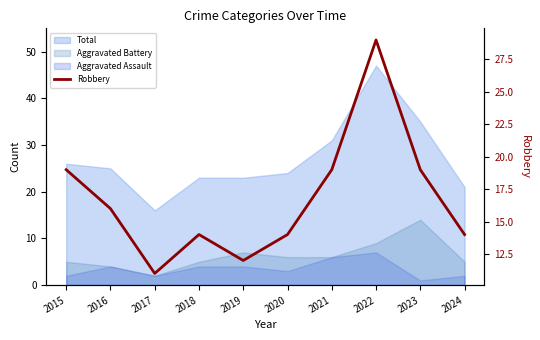

Rank the categories by value from lowest to highest.

2017, 2019, 2018, 2020, 2024, 2016, 2015, 2021, 2023, 2022